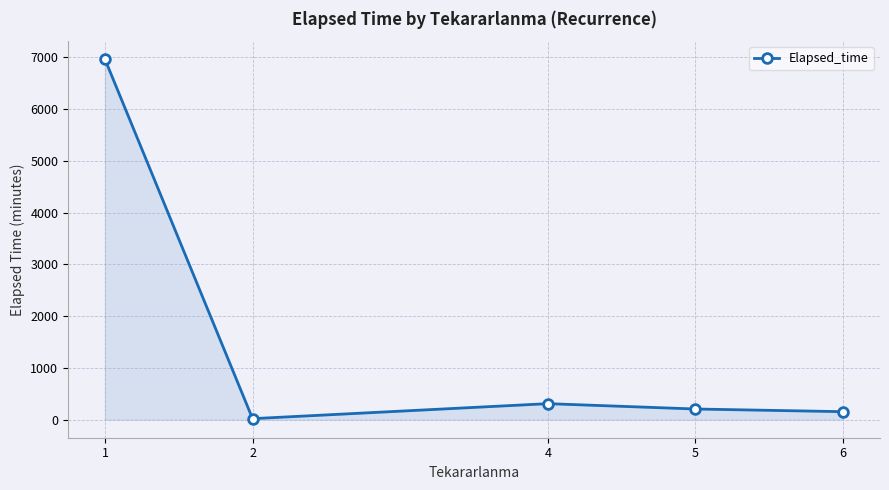

What is the change in value from 4 to 6?

-155.0